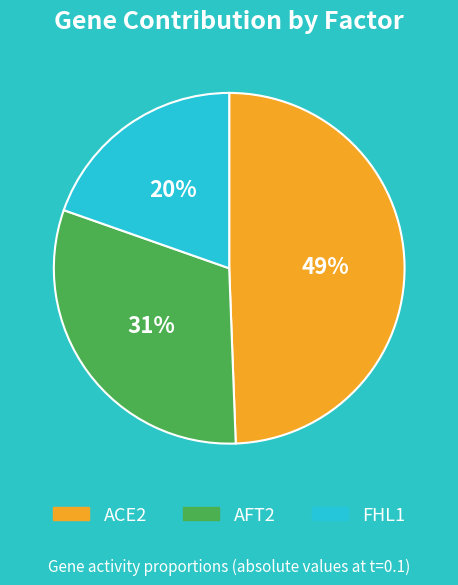

Which category has the smallest portion of the pie?

FHL1